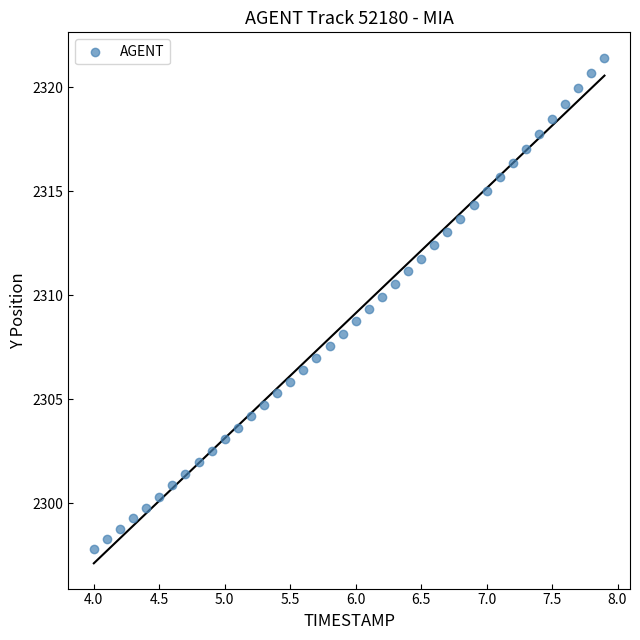

What is the range of X values (max minus min)?

3.9